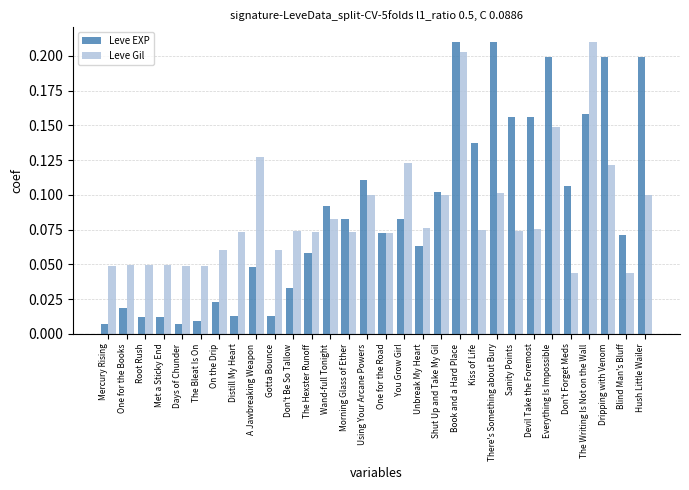

At A Jawbreaking Weapon, list the series in order from largest to smallest.

Leve Gil, Leve EXP